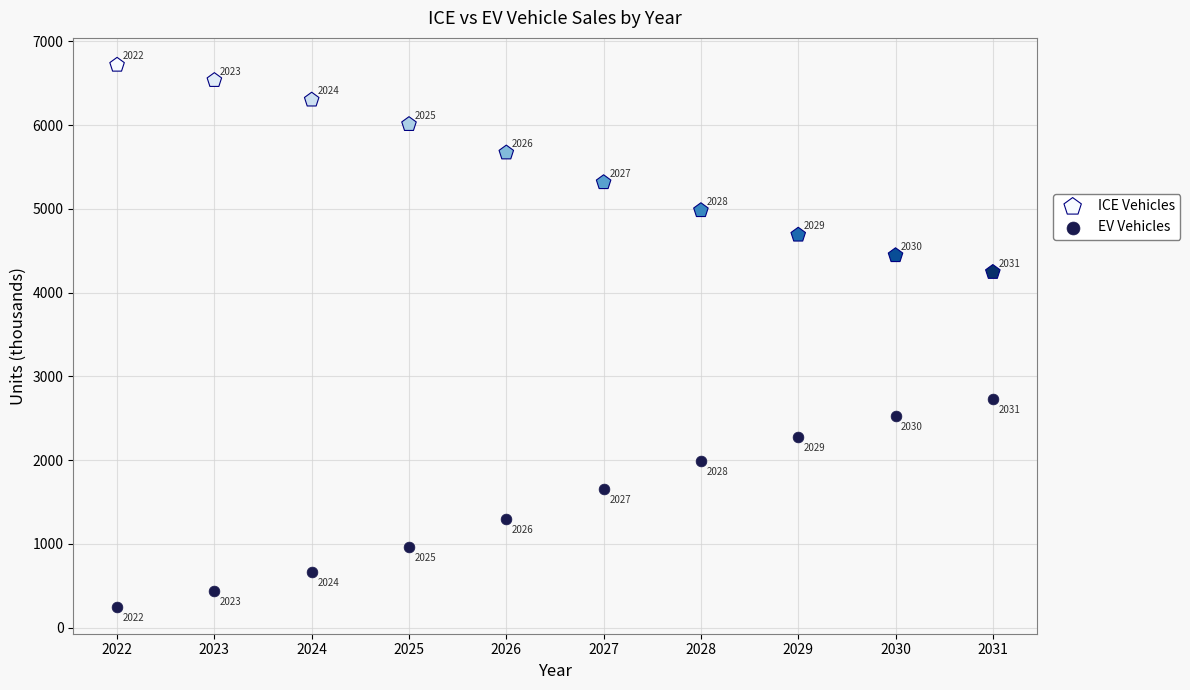

Which series reaches the minimum Y coordinate?

EV Vehicles